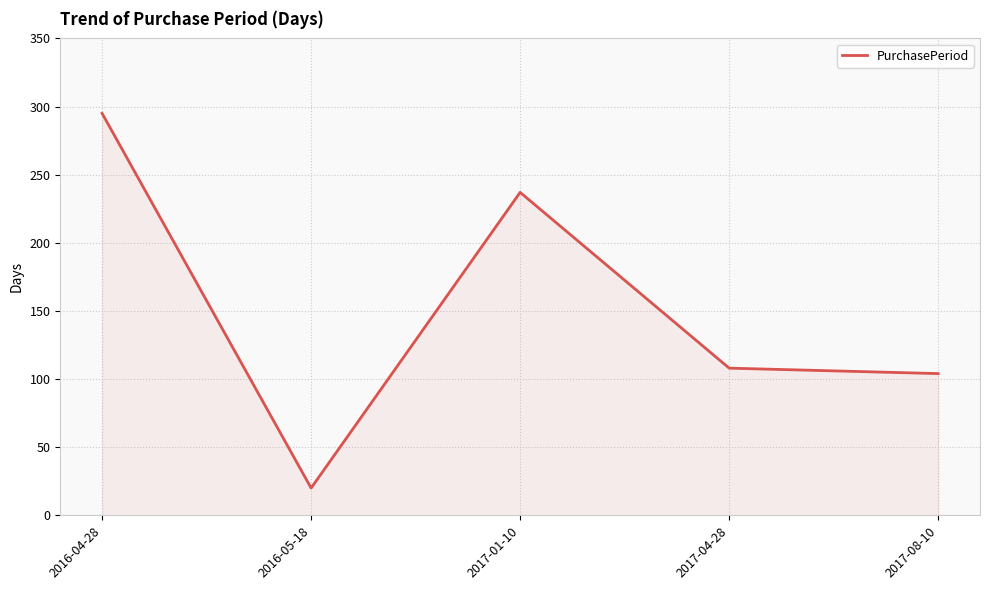

Where is the first local maximum?

2017-01-10